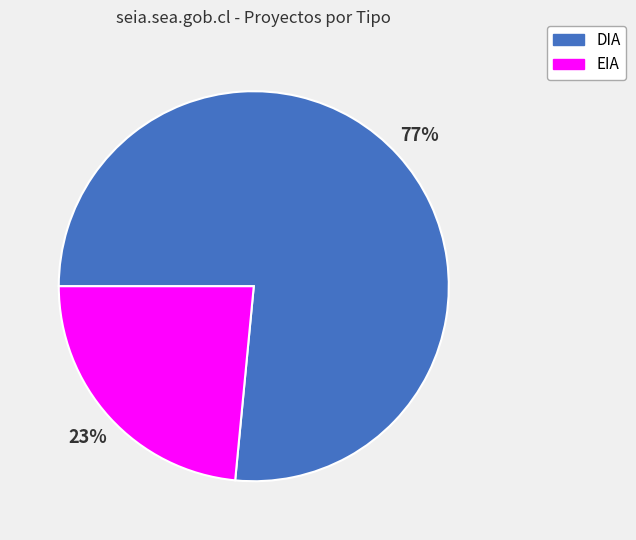

True or false: DIA accounts for 64% of the total.

False